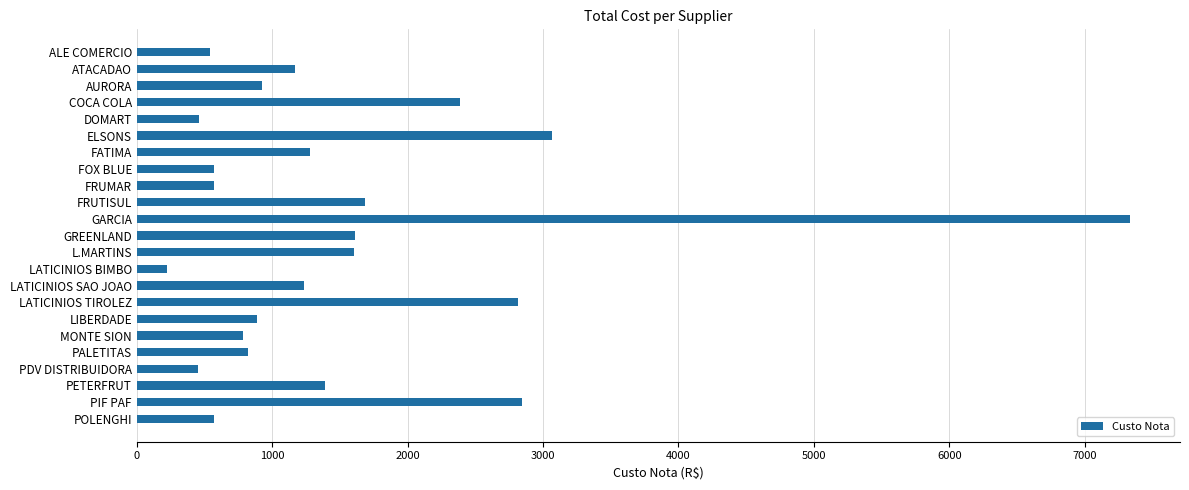

What is the maximum value shown in the chart?

7337.1